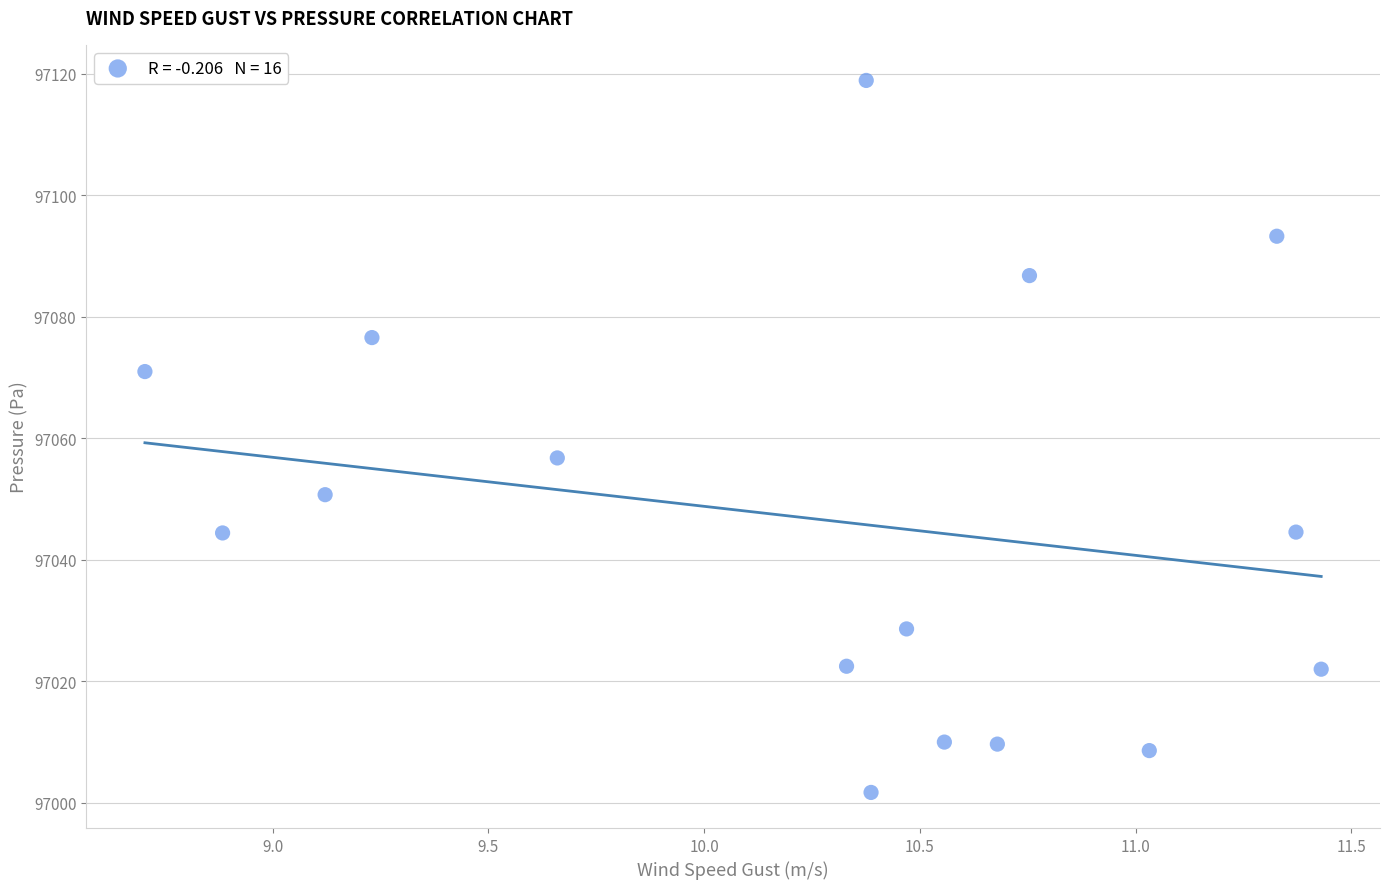

What Y value in the scatter plot is closest to 97060?

97056.7